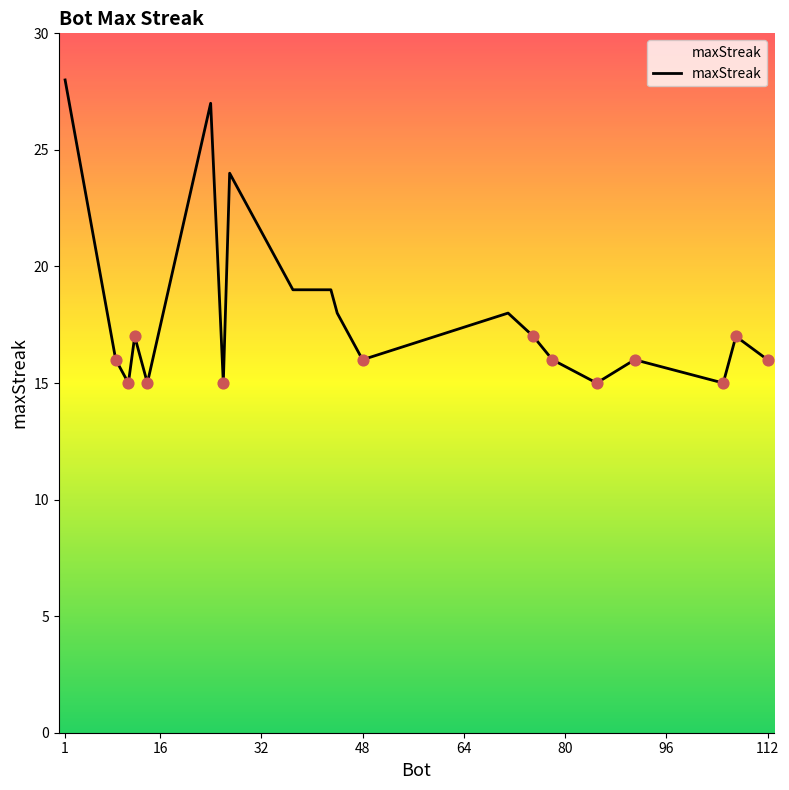

What is the difference between the maximum and minimum values?

13